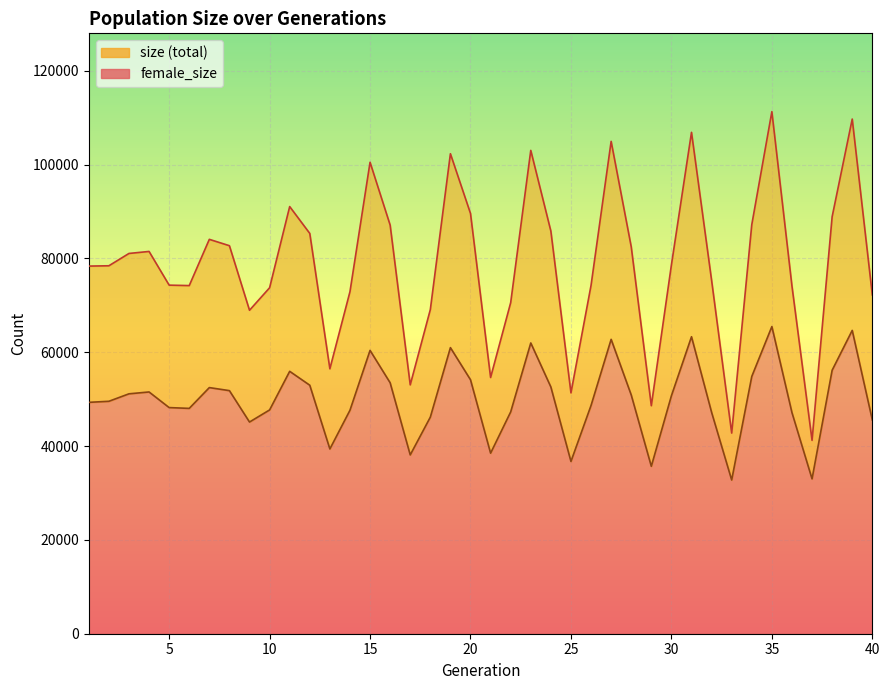

What is the average value of the female_size series?

49995